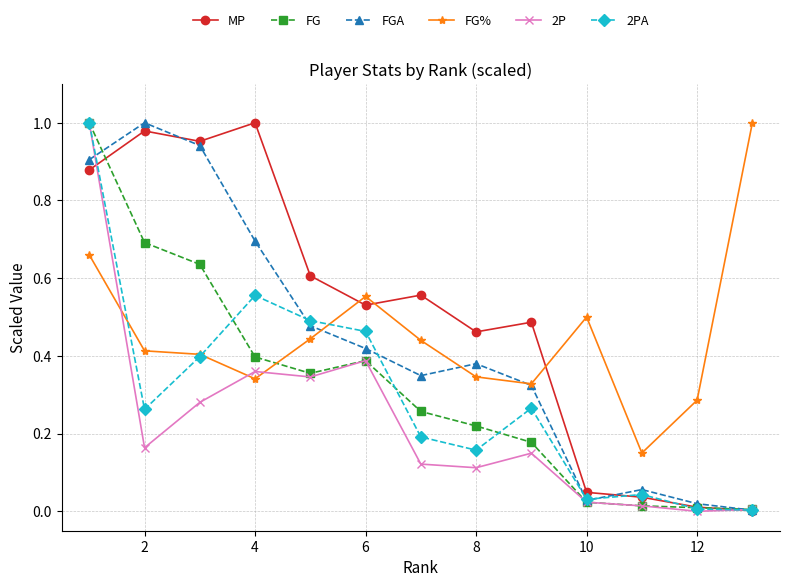

True or false: 2P has more than 1 points higher than both neighbors.

True